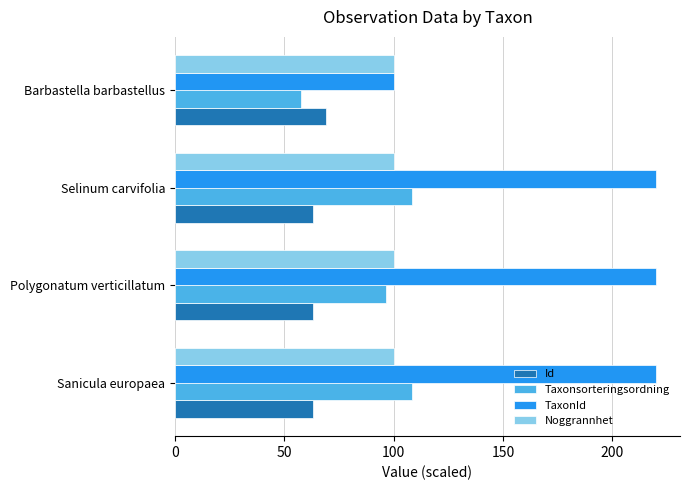

What is the sum of all Noggrannhet values?

400.0